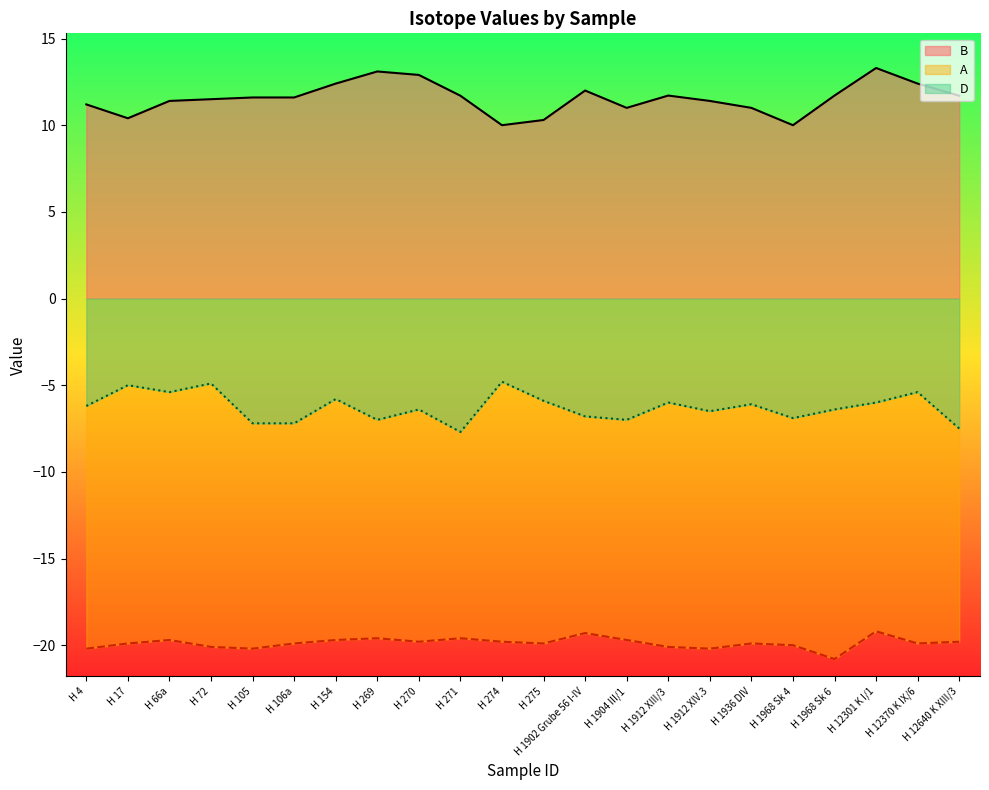

Is the value of A at H 269 greater than the value of D at H 154?

No